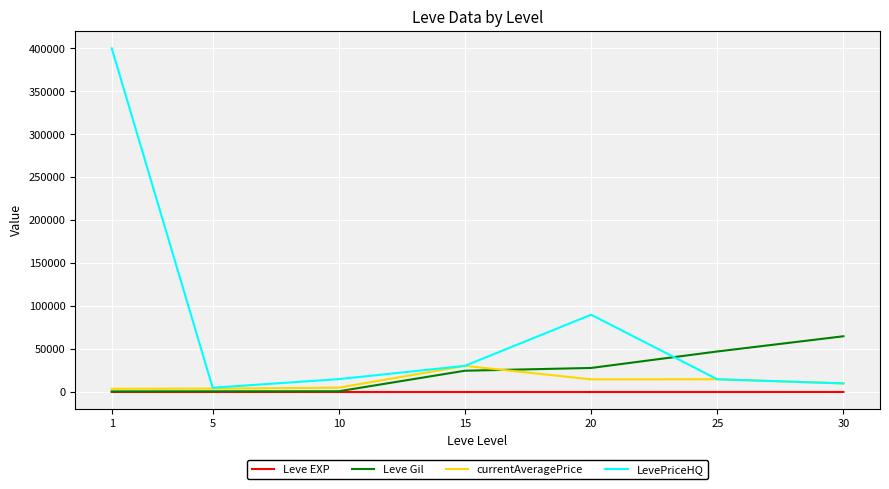

What is the greatest value displayed?

400156